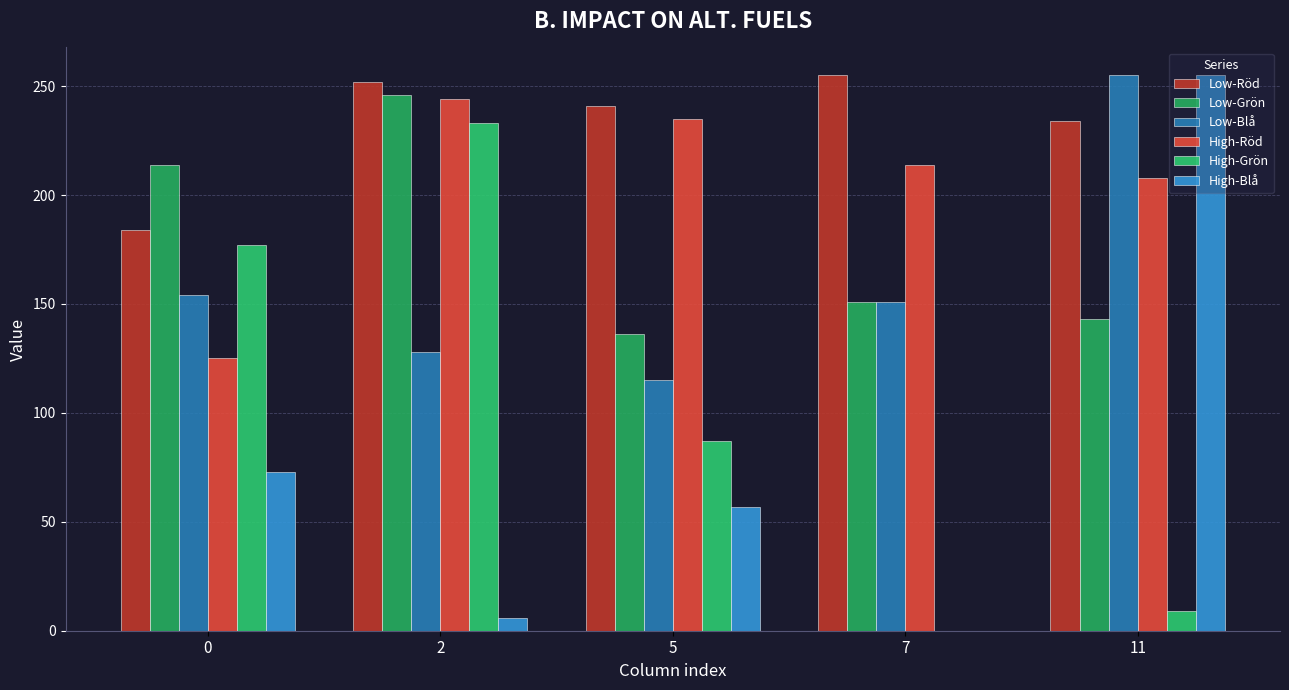

Reading right to left, what are all the values shown in this chart?

Low-Röd: 11=234	7=255	5=241	2=252	0=184
Low-Grön: 11=143	7=151	5=136	2=246	0=214
Low-Blå: 11=255	7=151	5=115	2=128	0=154
High-Röd: 11=208	7=214	5=235	2=244	0=125
High-Grön: 11=9	7=0	5=87	2=233	0=177
High-Blå: 11=255	7=0	5=57	2=6	0=73